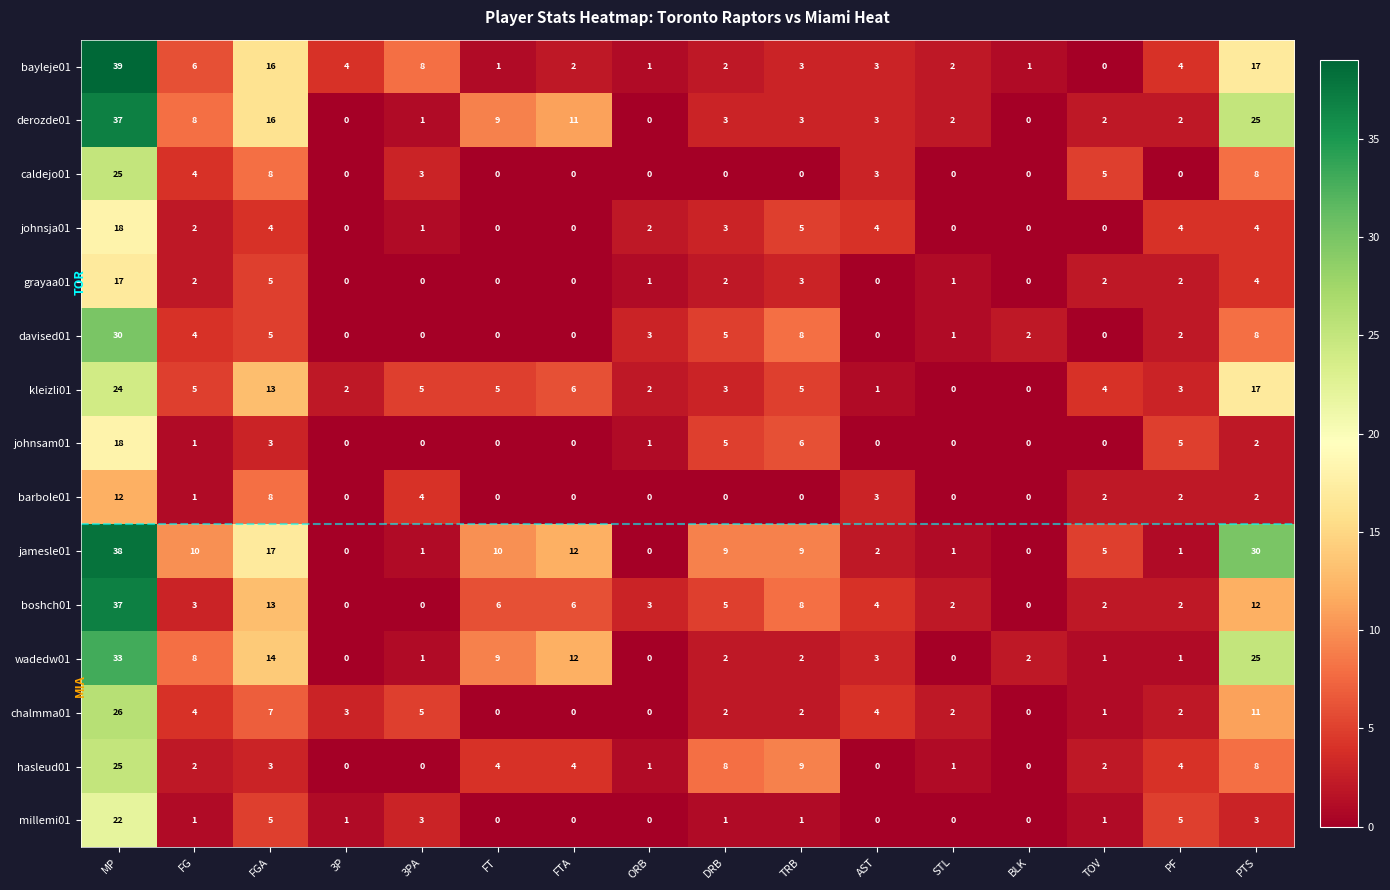

Is it true that barbole01 equals 13 at FGA?

False